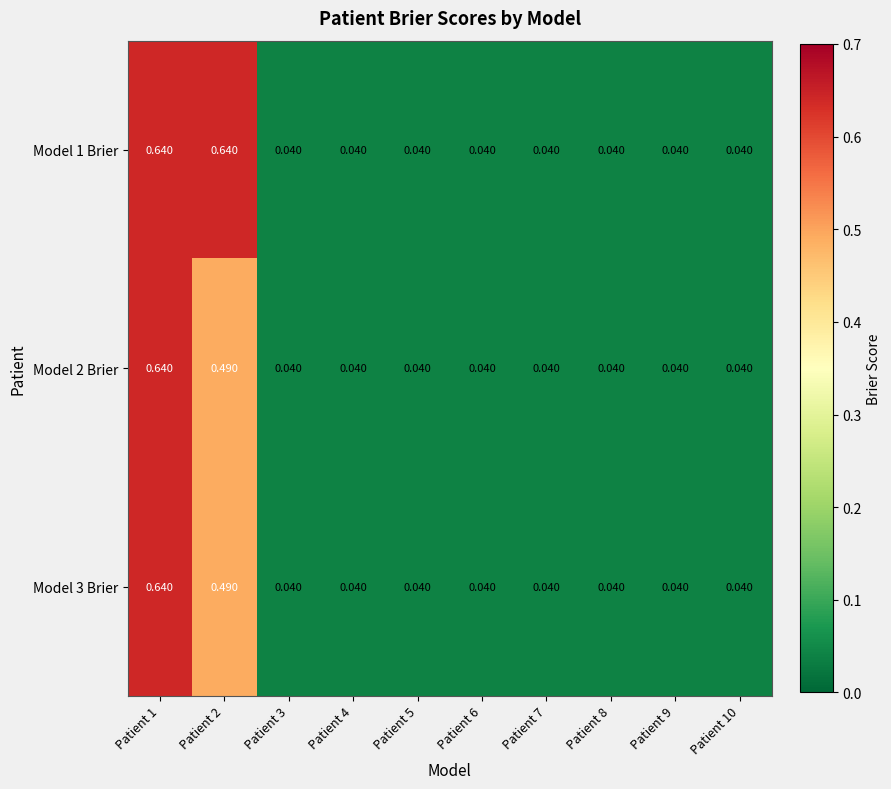

What is the total value across all series at Patient 7?

0.1